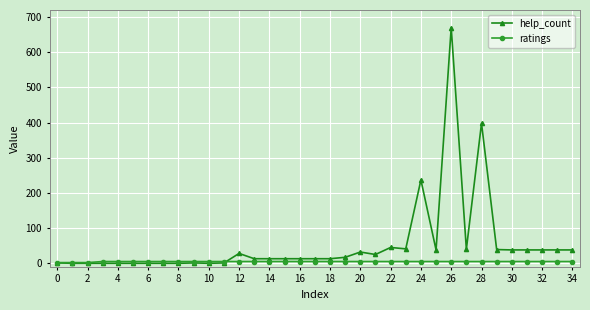

List the series in order of their overall mean, lowest first.

ratings, help_count